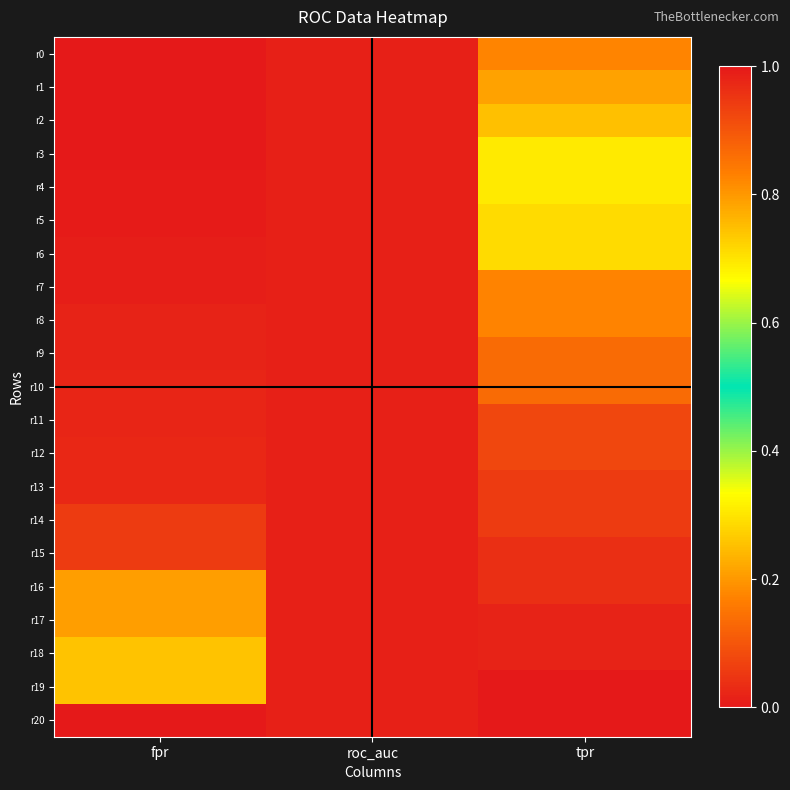

How many series are shown in this chart?

21